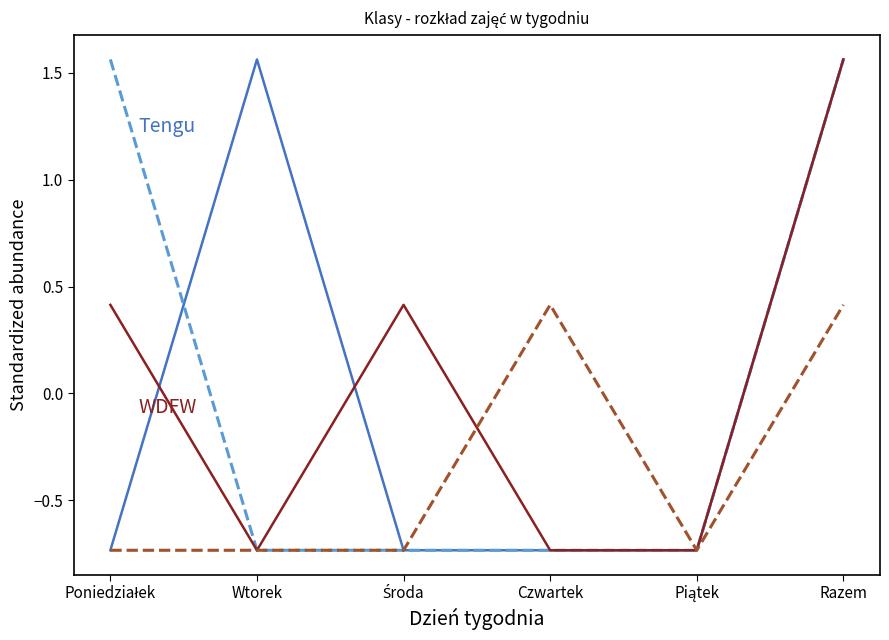

At which category is the sum across all series the highest?

Razem